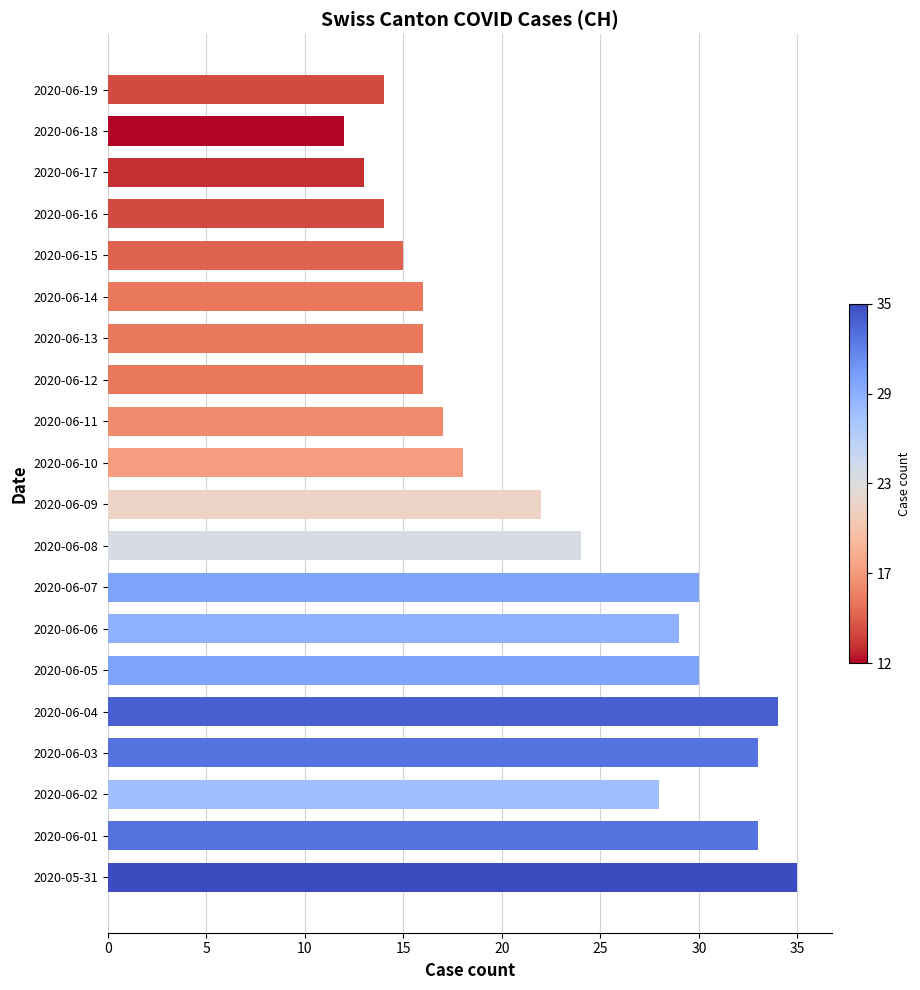

What is the sum of all values?

449